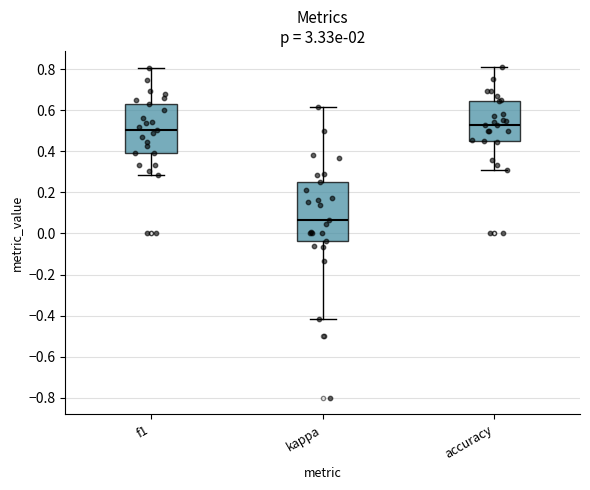

Reading left to right, read every box against the y-axis: the position of its median line, the range the box covers, and the ends of its whiskers. The values are not printed on the chart, so give them approximately, as read against the axis.

f1: median 0.50, box 0.38 to 0.62, whiskers 0.28 to 0.80
kappa: median 0.06, box -0.04 to 0.26, whiskers -0.42 to 0.62
accuracy: median 0.52, box 0.44 to 0.64, whiskers 0.32 to 0.80